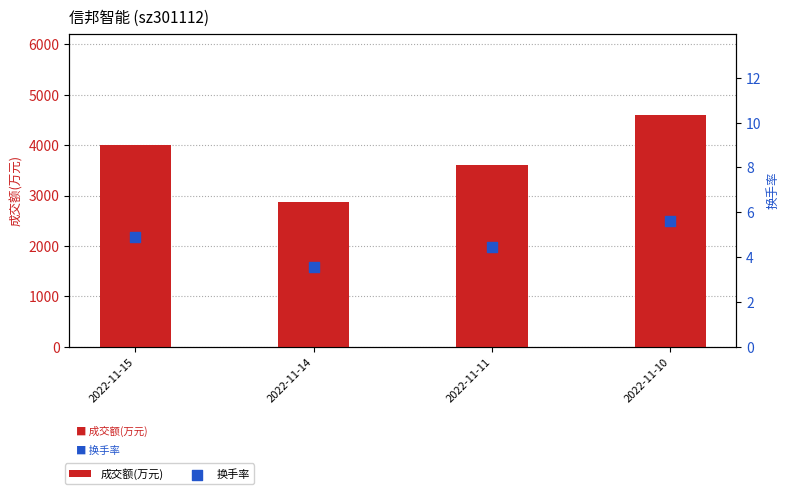

Is the value of 成交额(万元) at 2022-11-14 greater than the value of 换手率 at 2022-11-15?

Yes